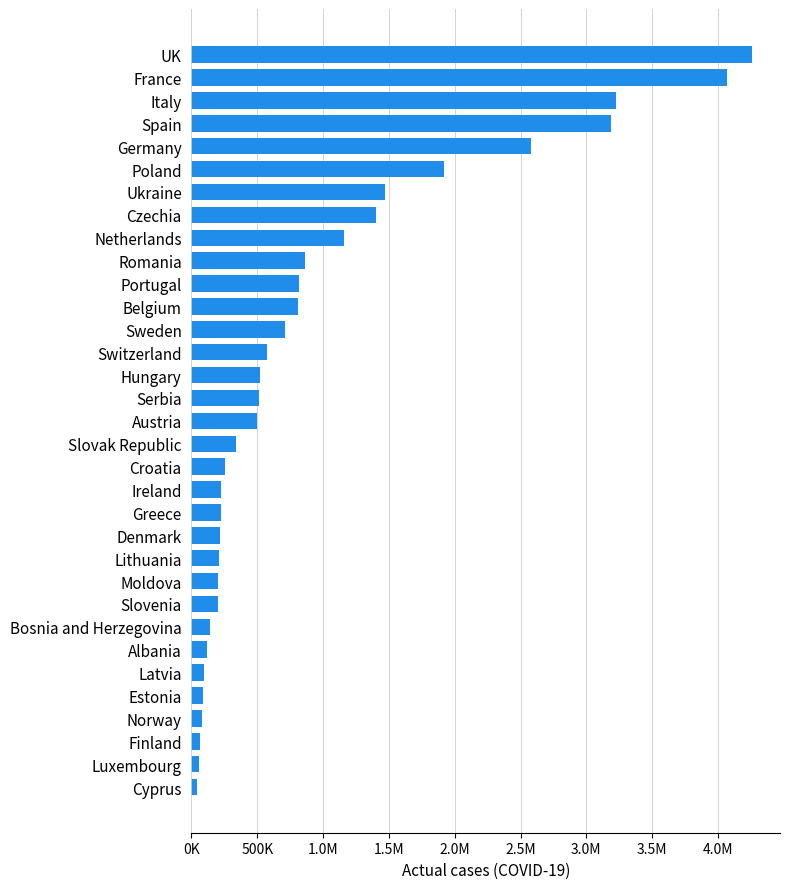

How many distinct data groups are displayed?

1